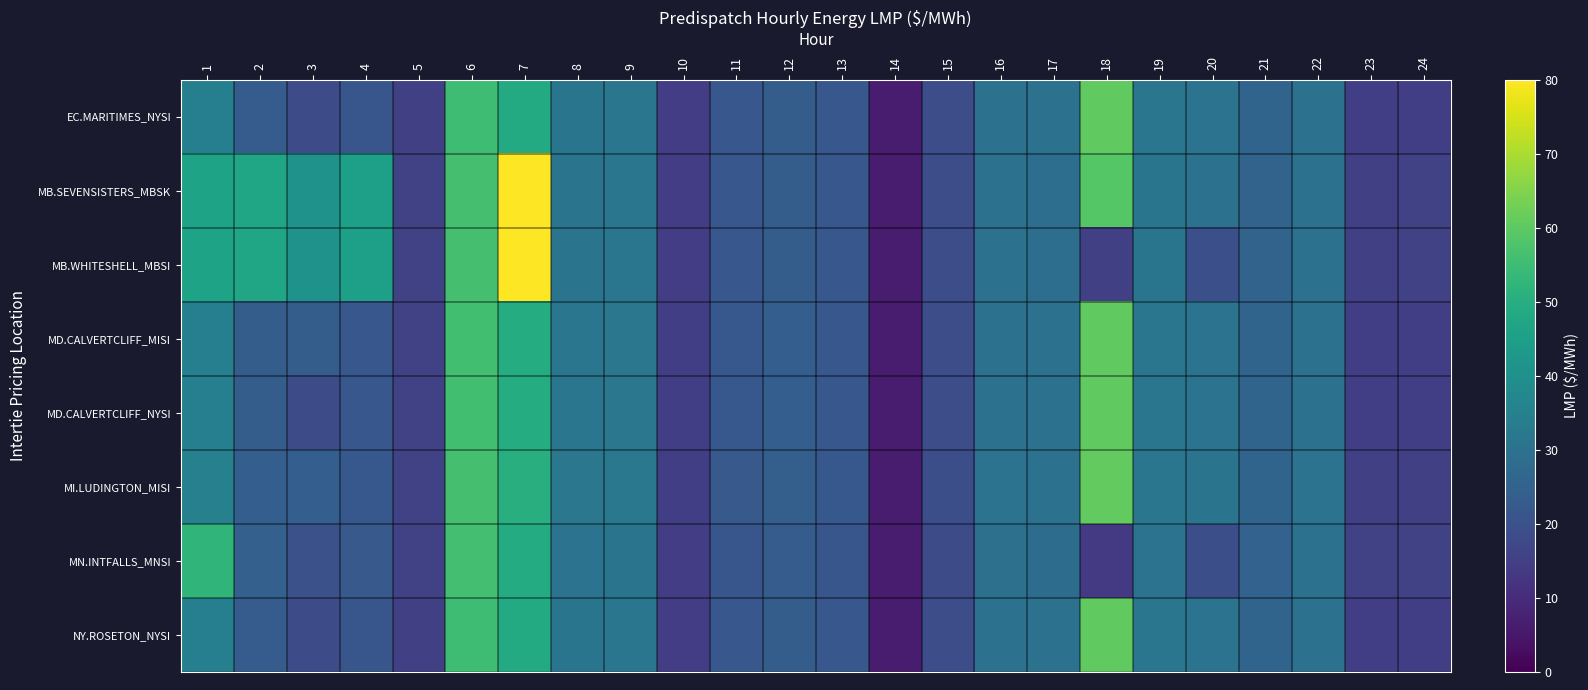

List the series in order of their peak value, lowest first.

MN.INTFALLS_MNSI, EC.MARITIMES_NYSI, MD.CALVERTCLIFF_MISI, MD.CALVERTCLIFF_NYSI, NY.ROSETON_NYSI, MI.LUDINGTON_MISI, MB.SEVENSISTERS_MBSK, MB.WHITESHELL_MBSI